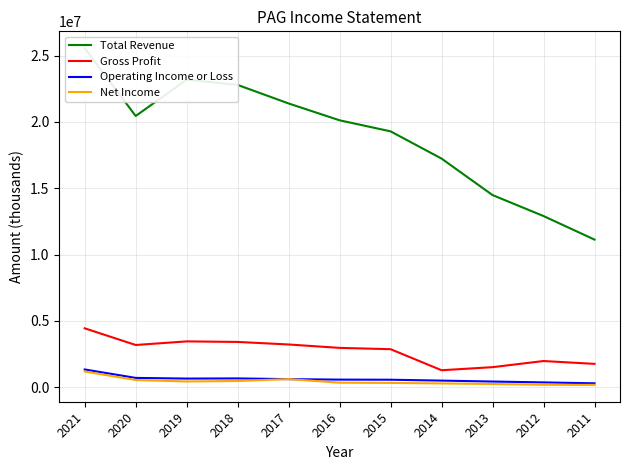

Where does the Gross Profit series first go above 2966600?

2021